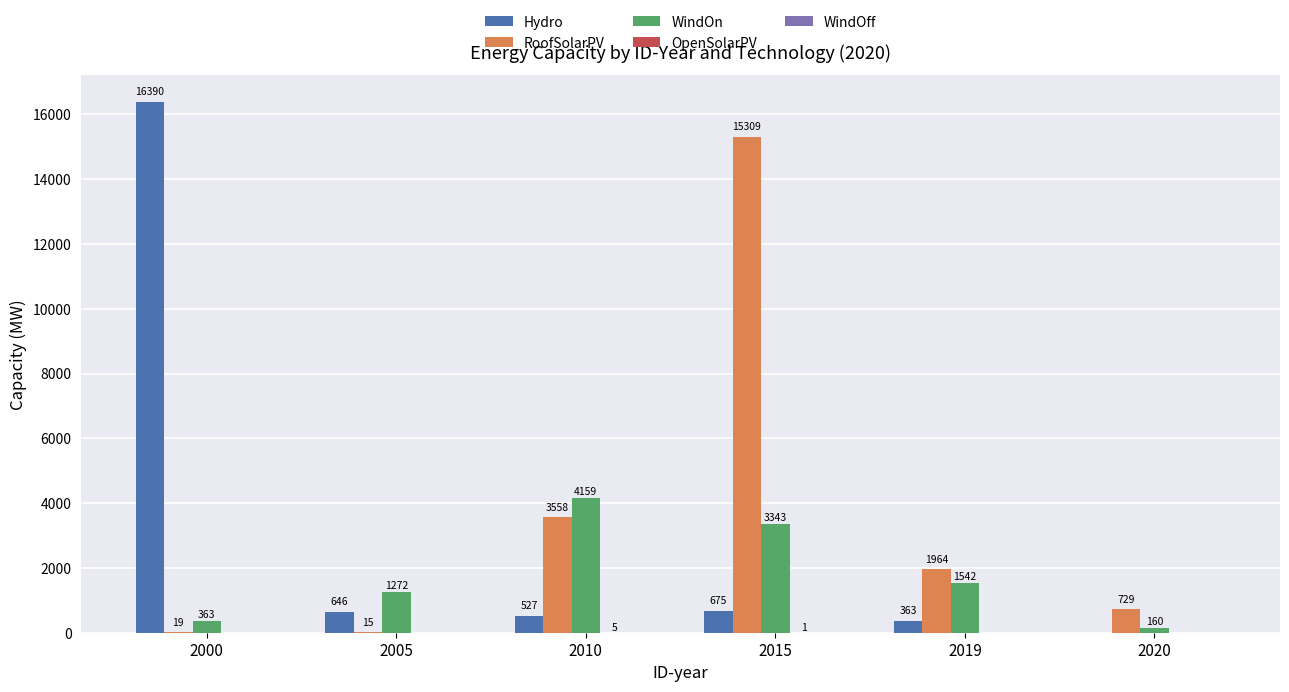

Count the number of data series in this chart.

4